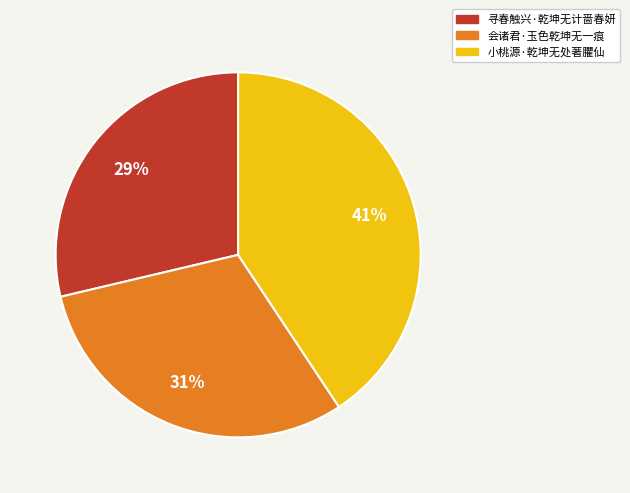

What percentage is the 寻春触兴·乾坤无计啬春妍 slice, to the nearest percent?

29%